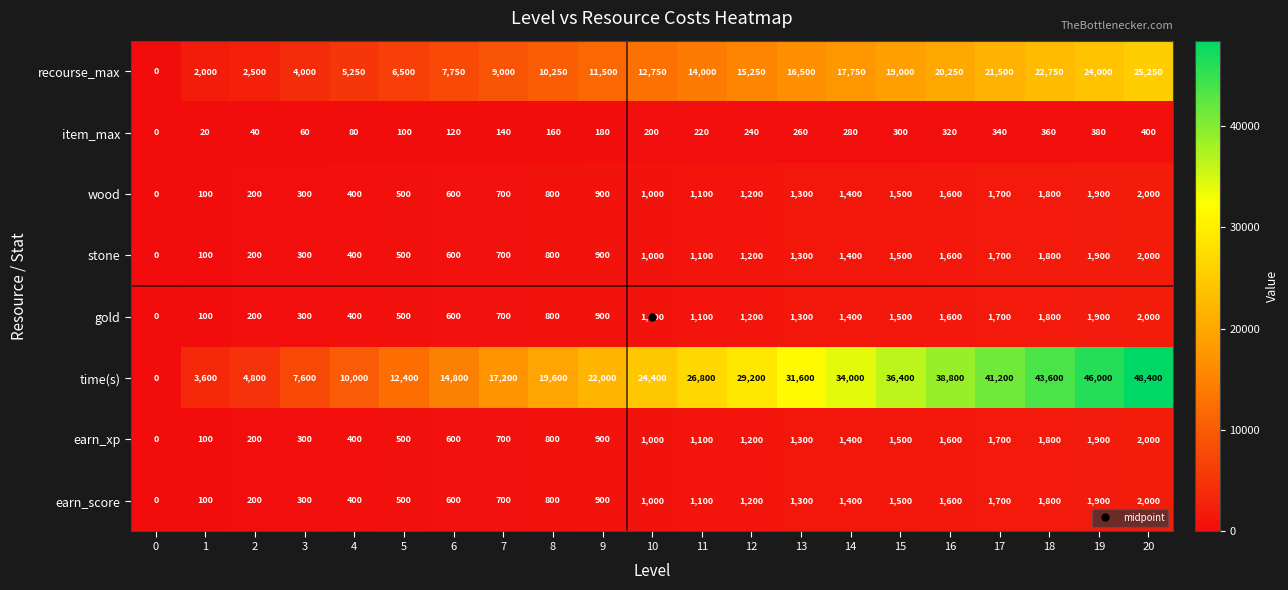

Is it true that item_max equals 220 at 11?

True